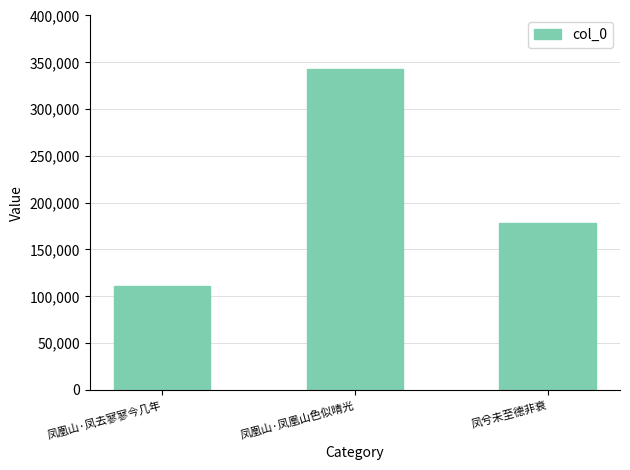

List the labels in order of value, largest first.

凤凰山·凤凰山色似晴光, 凤兮未至德非衰, 凤凰山·凤去寥寥今几年